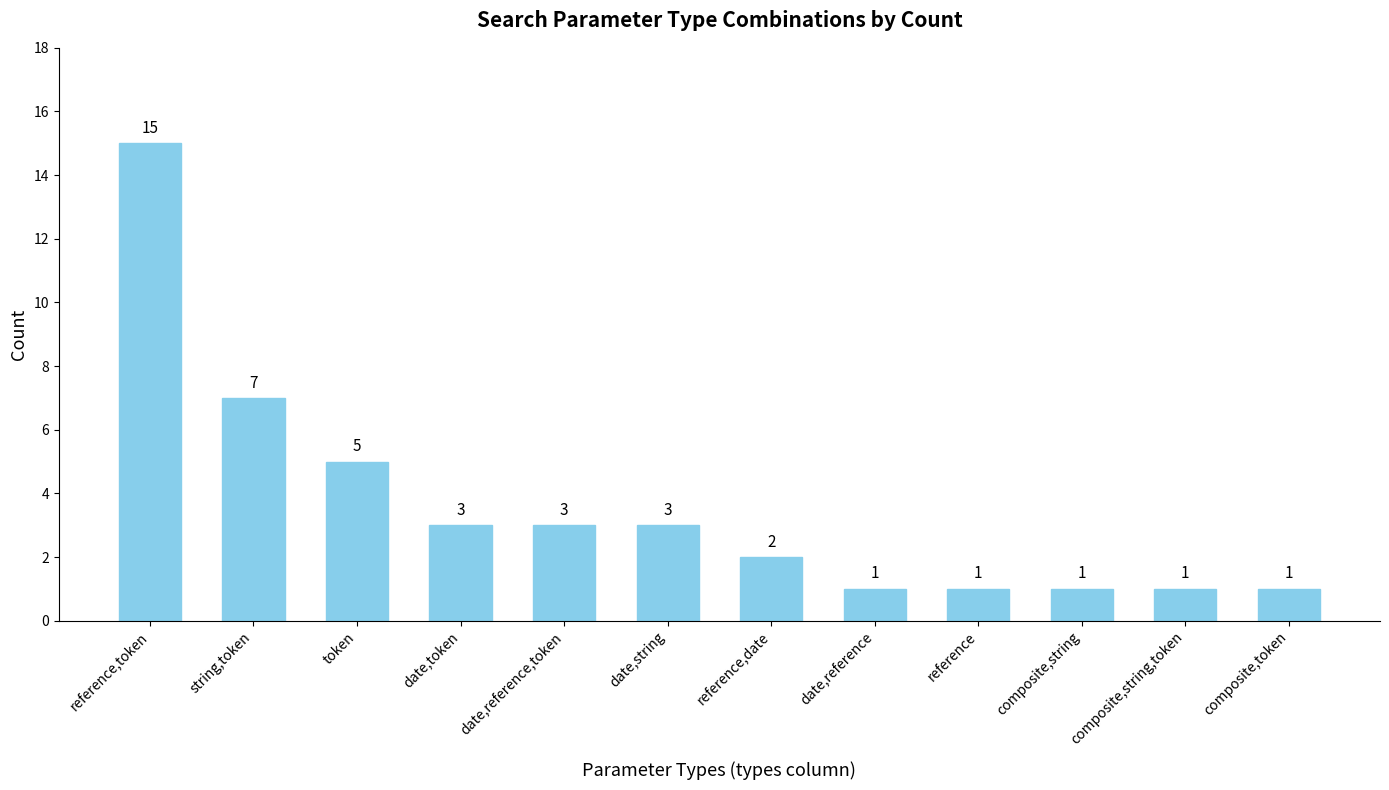

True or false: the data shows 5 at token.

True